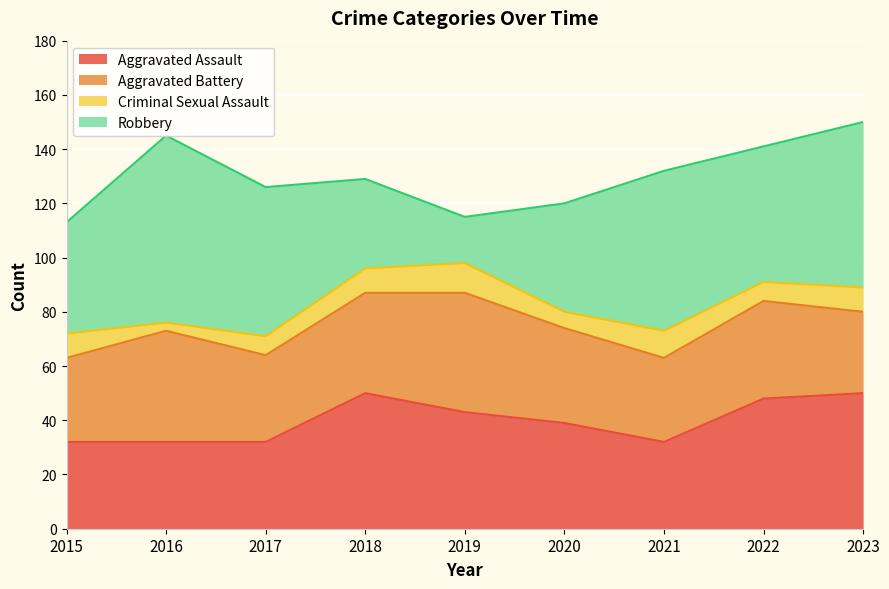

List the labels in order of Robbery value, largest first.

2016, 2023, 2021, 2017, 2022, 2015, 2020, 2018, 2019